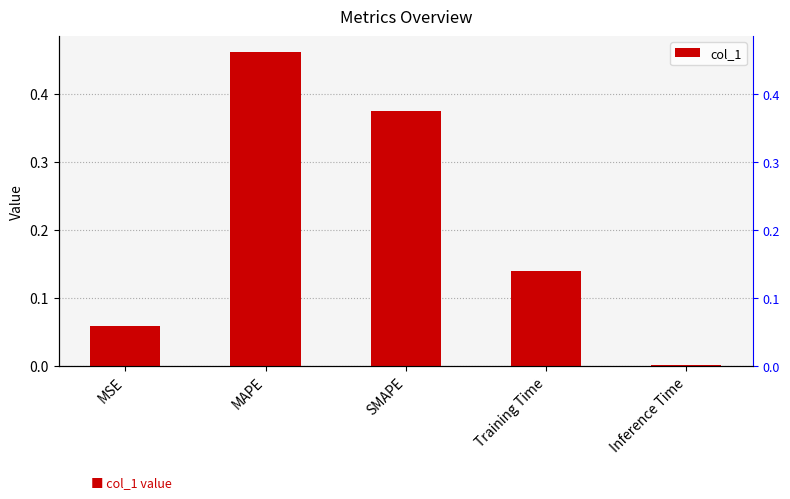

Which category has the highest value across all series?

MAPE